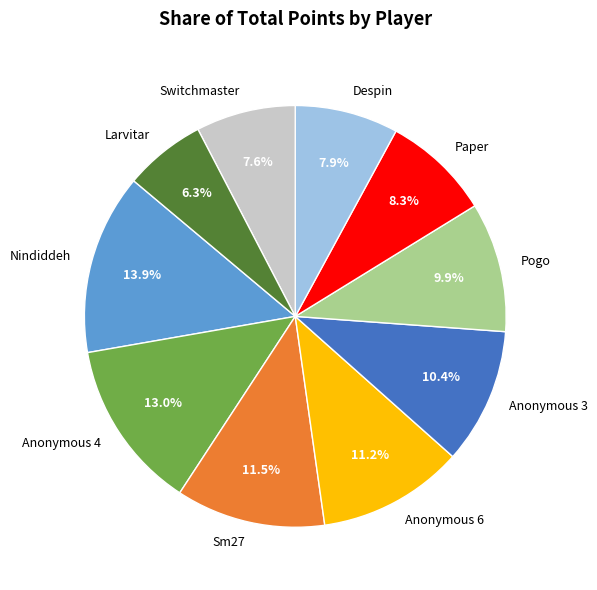

What percentage is the Paper slice, to the nearest percent?

8%